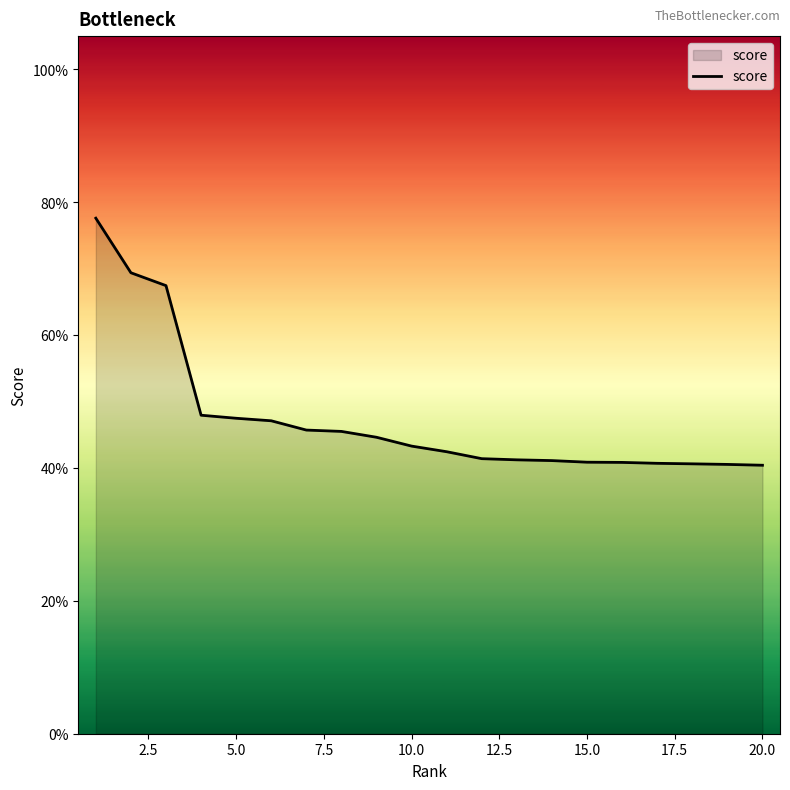

Does the chart have visible grid lines?

No